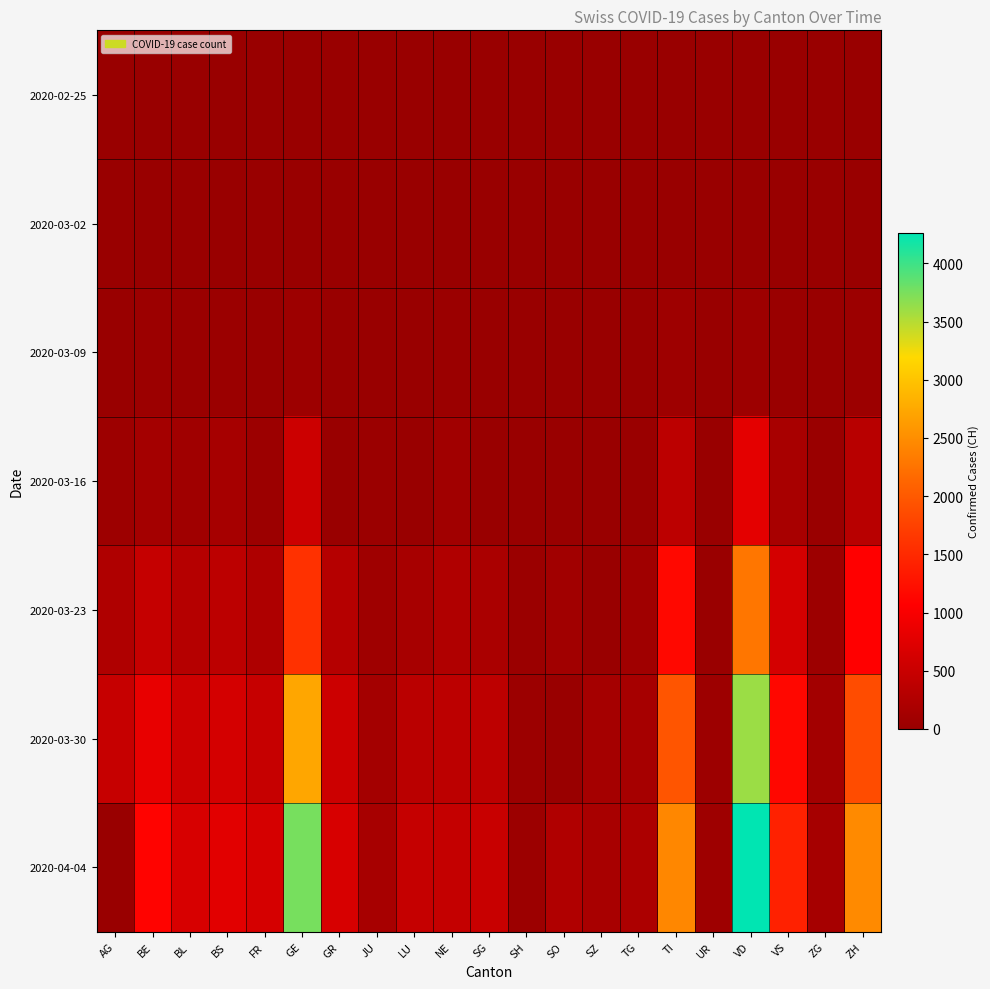

Which has a higher value, LU or BL?

LU